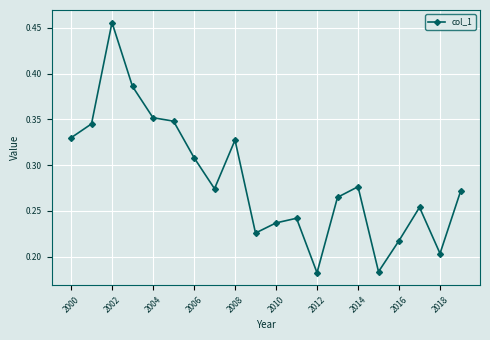

True or false: the data has more than 0 interior local peaks.

True